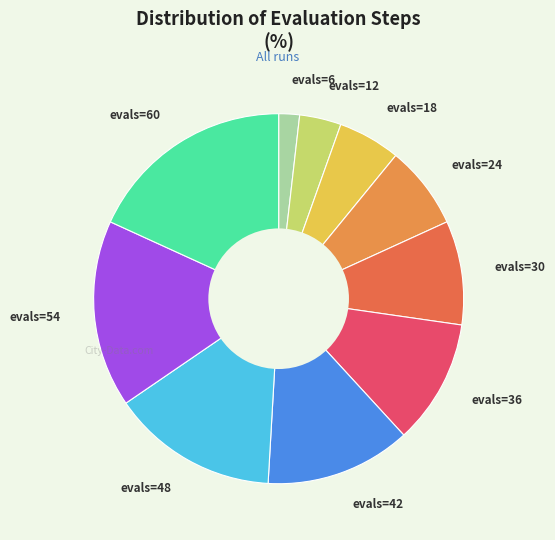

What is the ratio of the value at evals=48 to the value at evals=18?

2.7